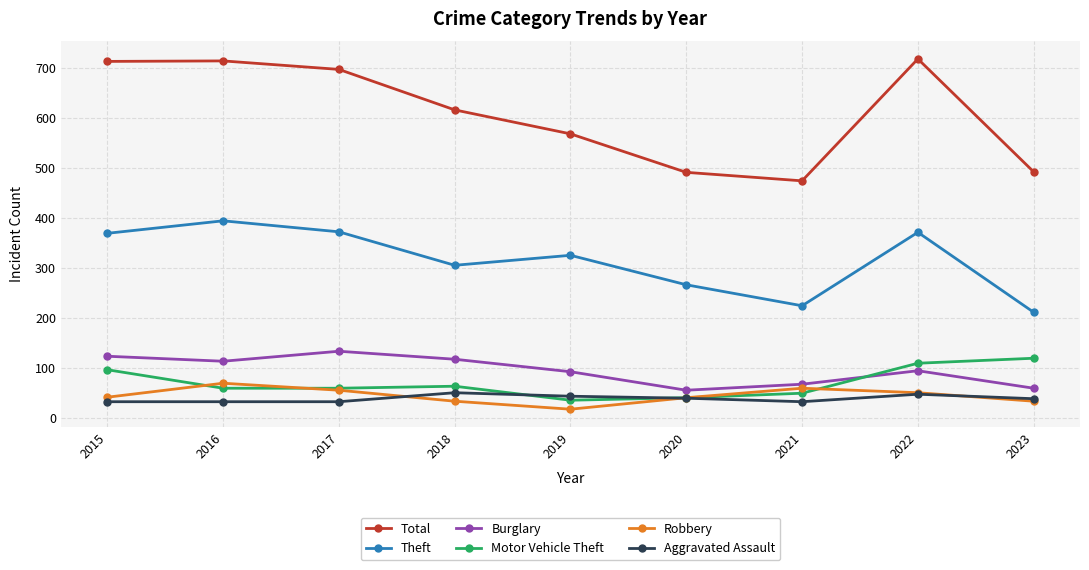

Between 2017 and 2023, which series saw the biggest shift?

Total